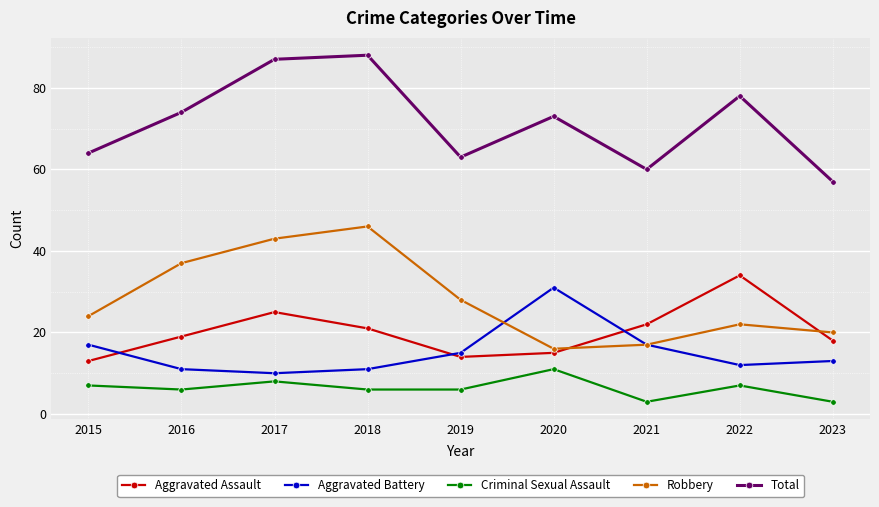

What is the value of the Robbery point at the 2nd from the left?

37